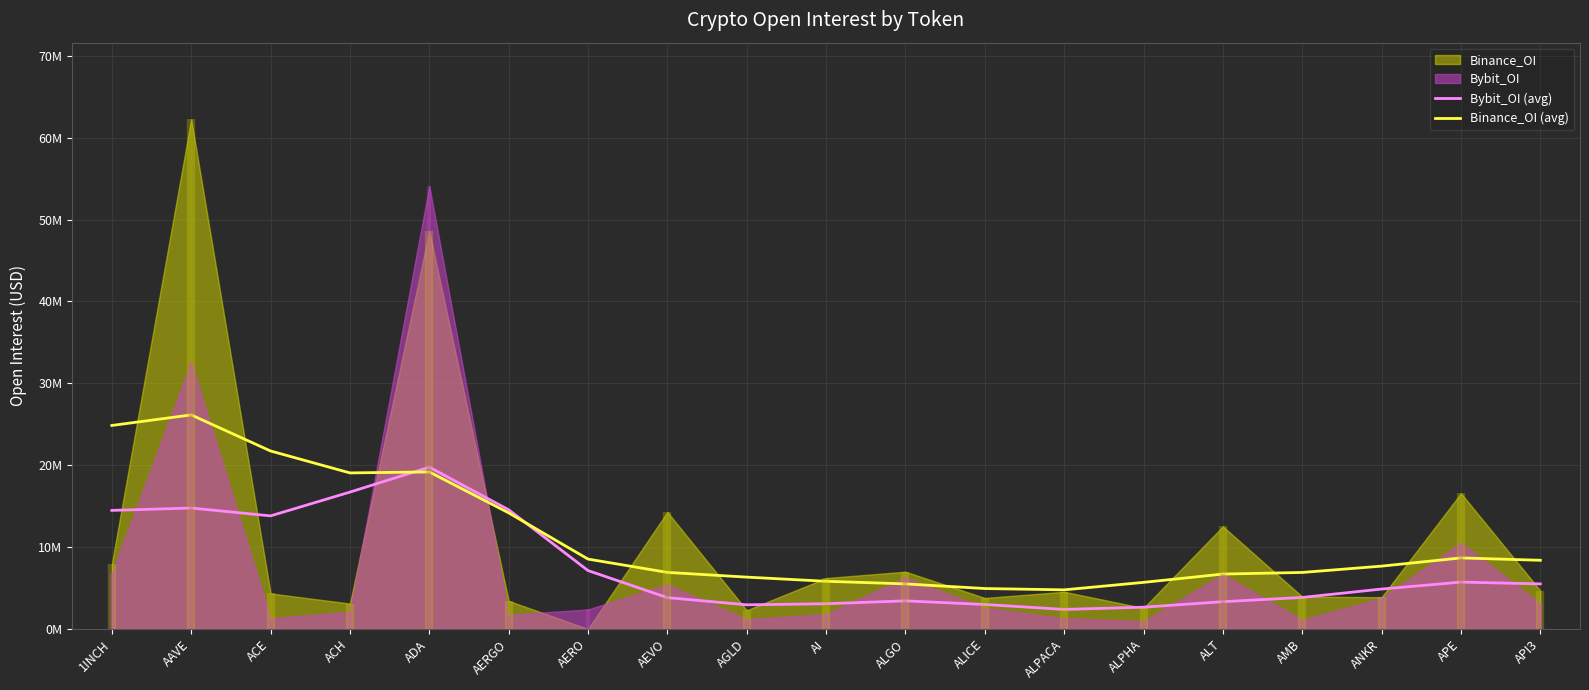

The Binance_OI (avg) series shows 20.8 at AERGO. True or false?

False